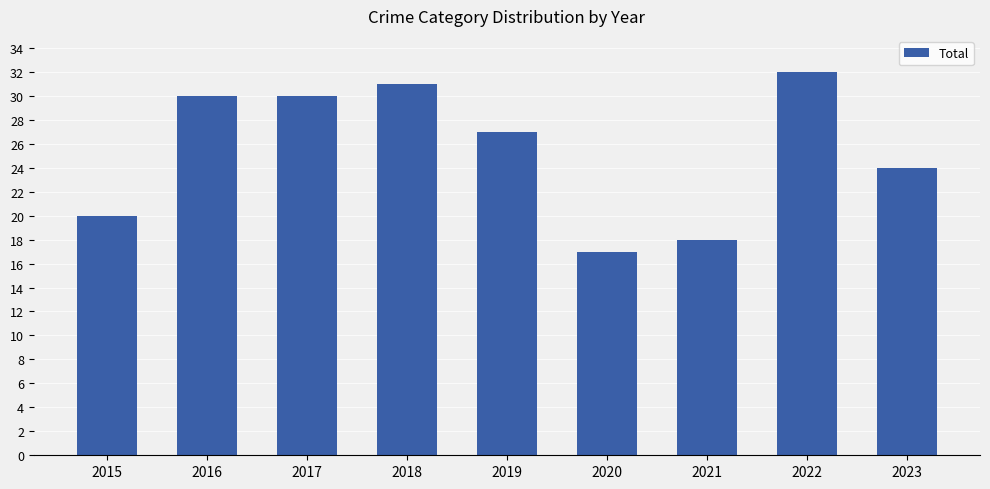

True or false: the data shows 15 at 2016.

False